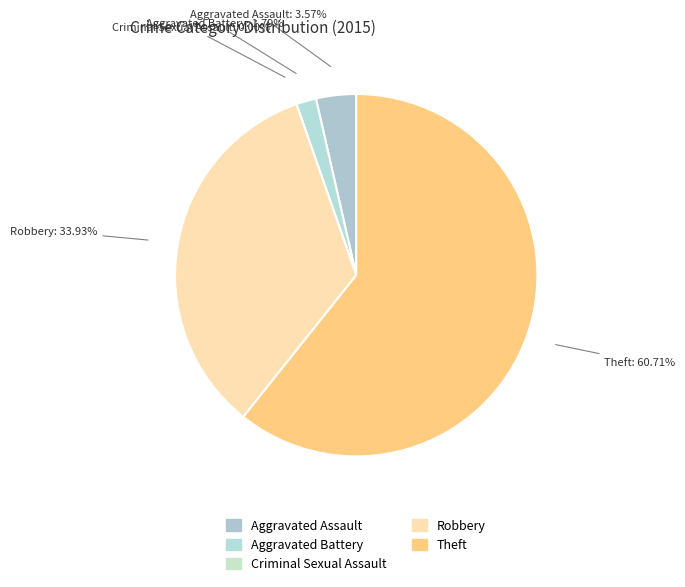

Is it true that Theft is 48% of the pie?

False